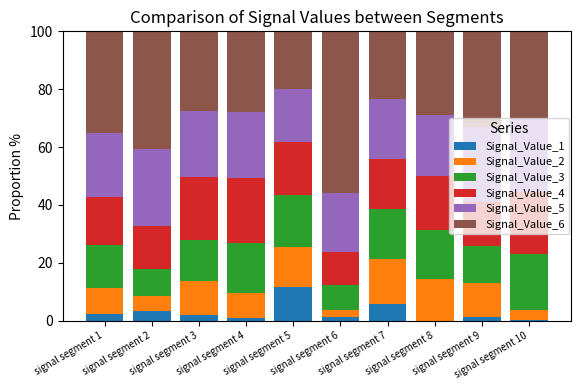

What is the sum of the Signal_Value_3 values at signal segment 1 and signal segment 8?

31.9